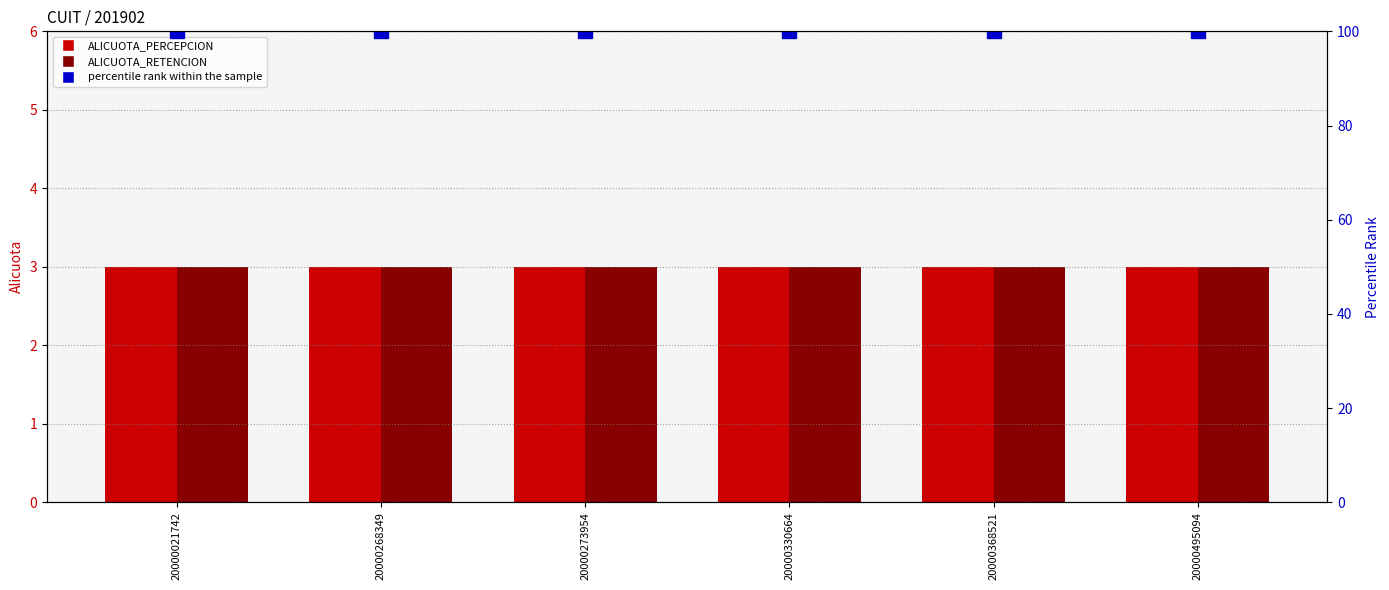

How many series are shown in this chart?

3